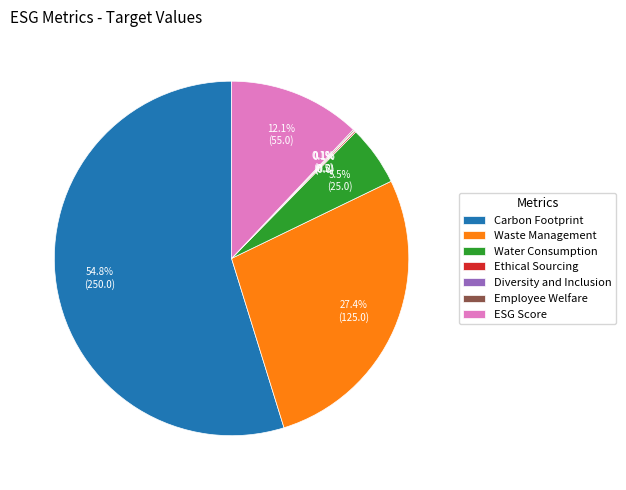

What portion of the pie excludes Waste Management?

72.6%